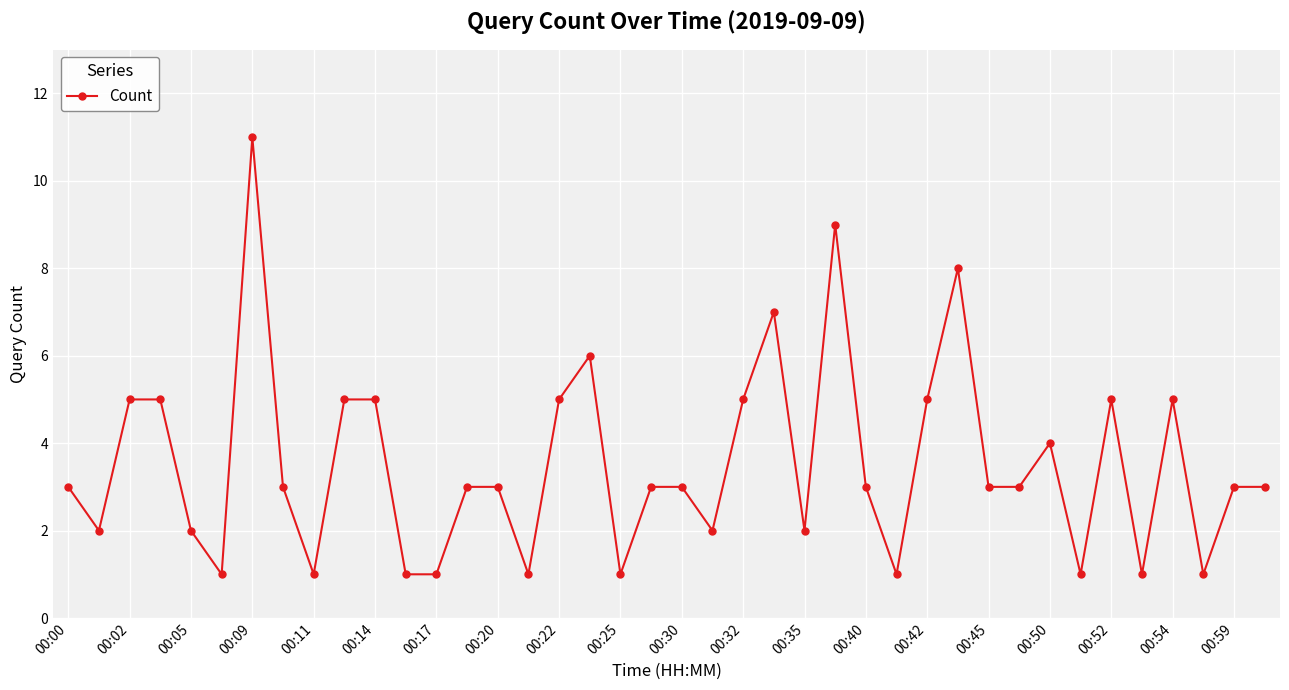

How many values are between 2 and 5?

25